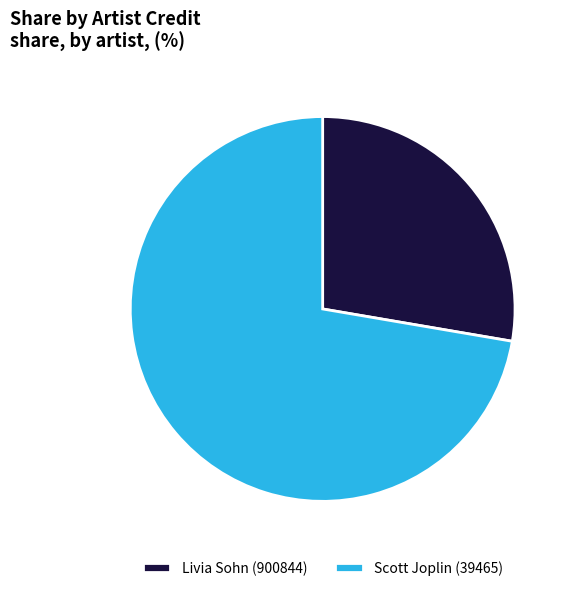

Between Livia Sohn (900844) and Scott Joplin (39465), which is larger?

Scott Joplin (39465)